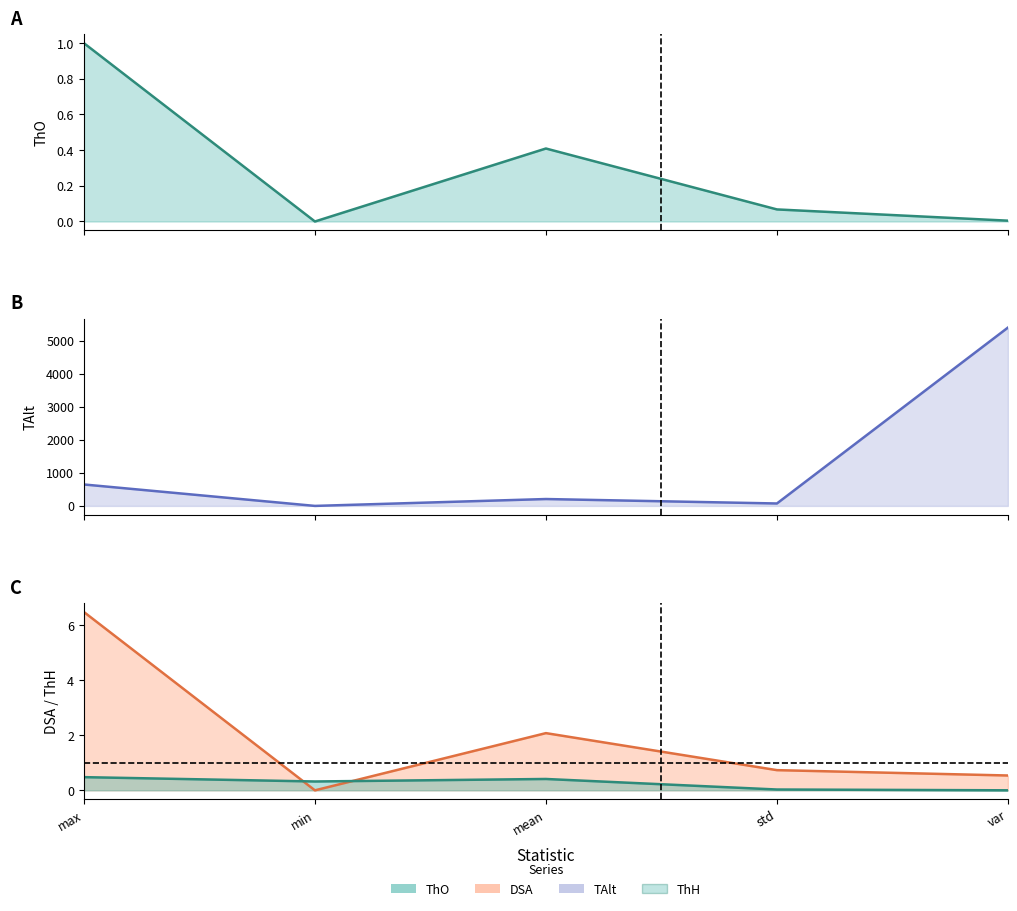

Does the chart display data point markers on the line(s)?

No